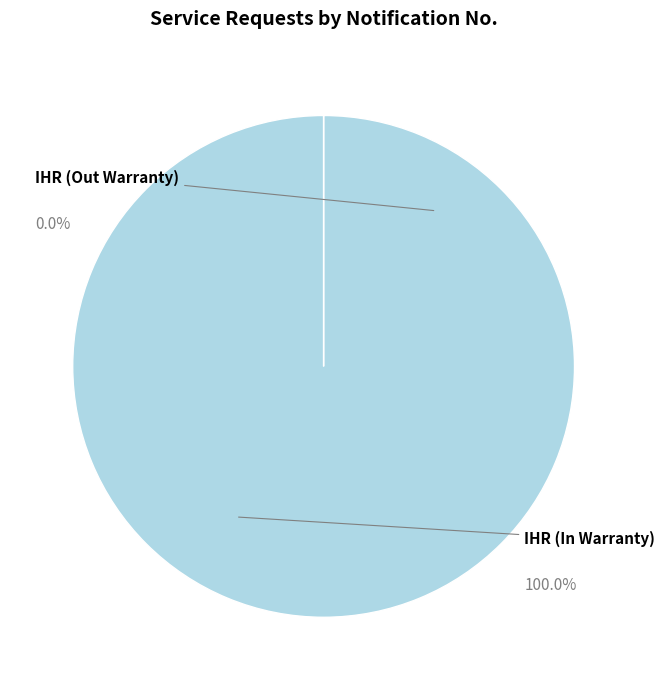

Combined, do IHR (In Warranty) and IHR (Out Warranty) account for over 50%?

Yes